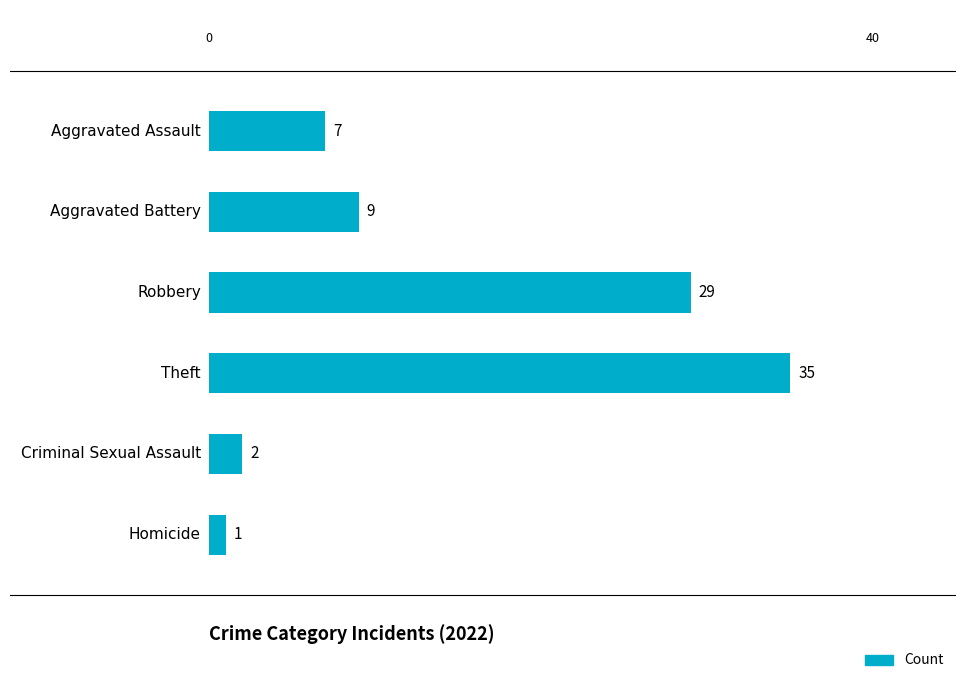

What is the difference between the second highest and minimum values?

28